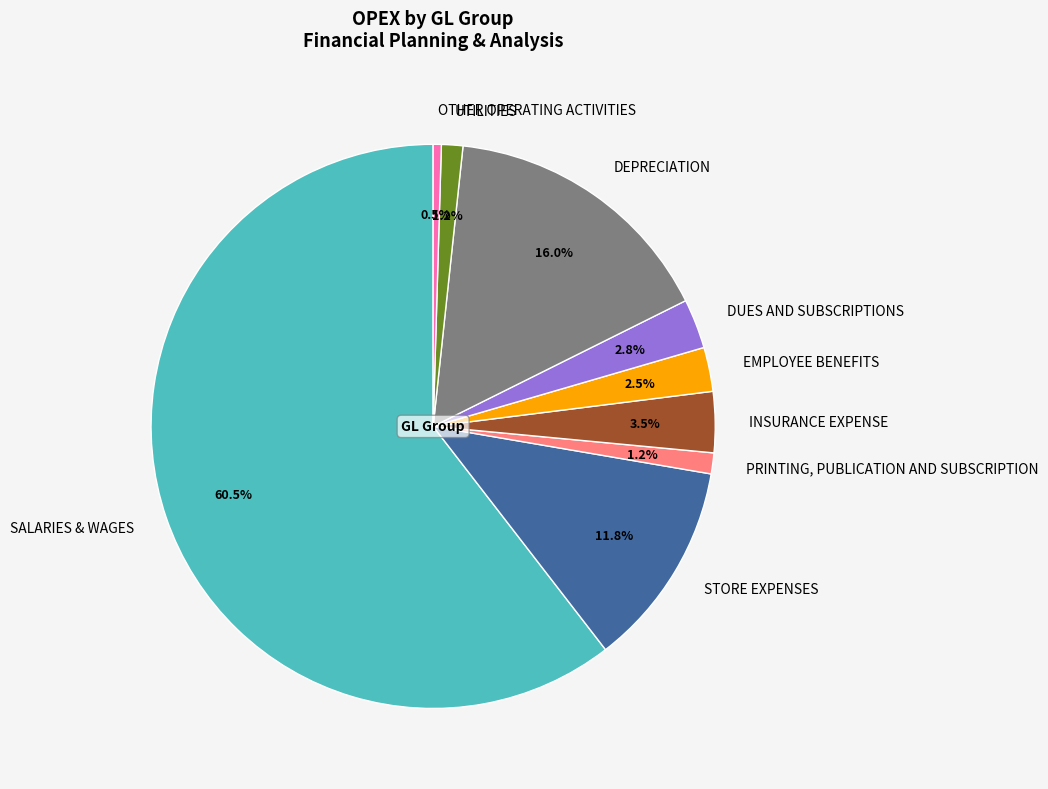

Count the number of slices in the pie.

9